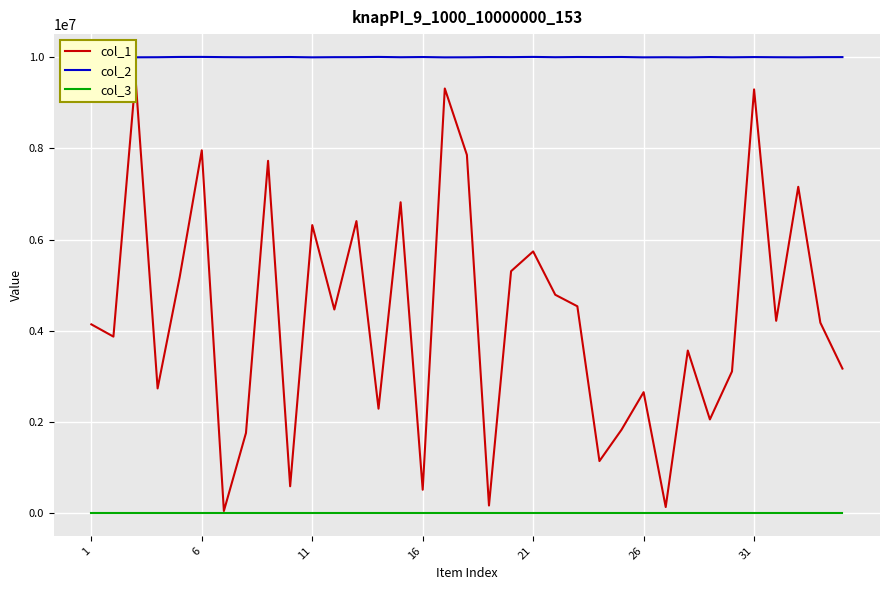

True or false: col_2 and col_3 cross at least once.

False